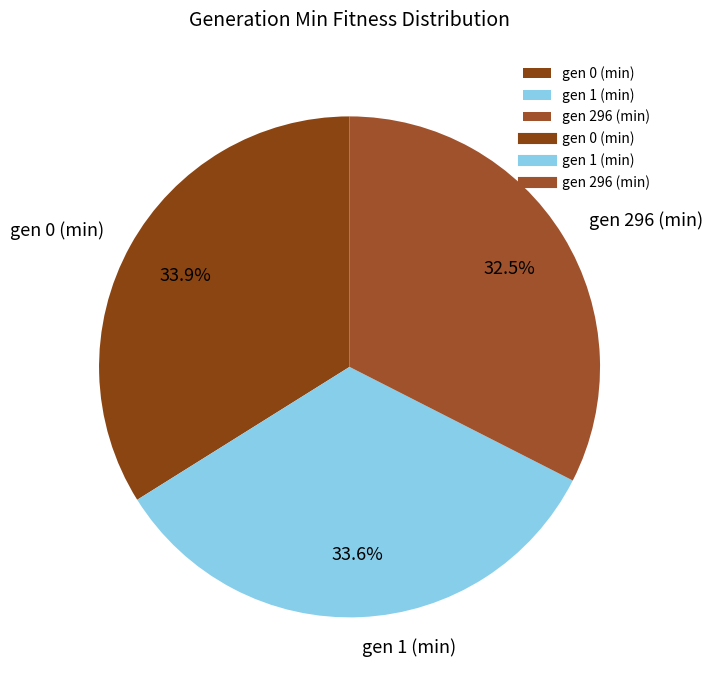

Is it true that gen 296 (min) is 25% of the pie?

False